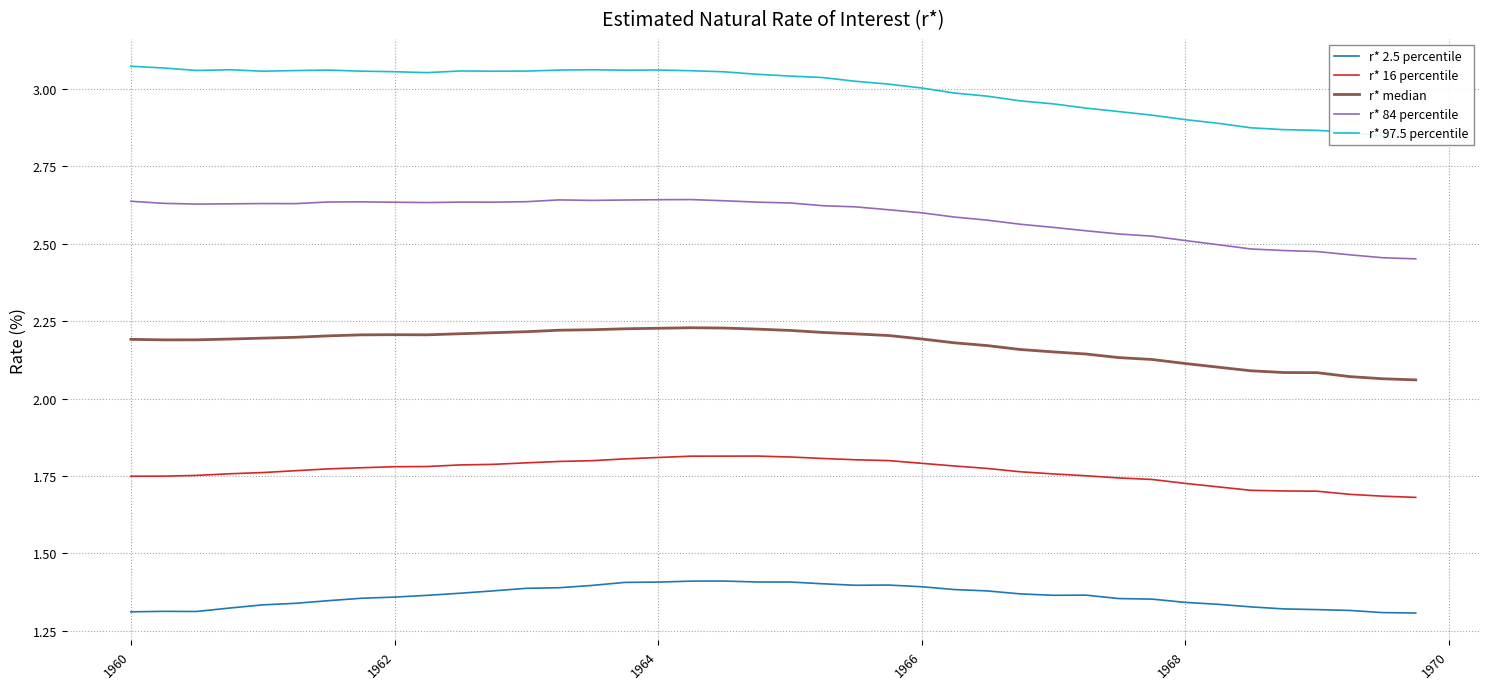

True or false: r* 2.5 percentile and r* 84 percentile cross at least once.

False